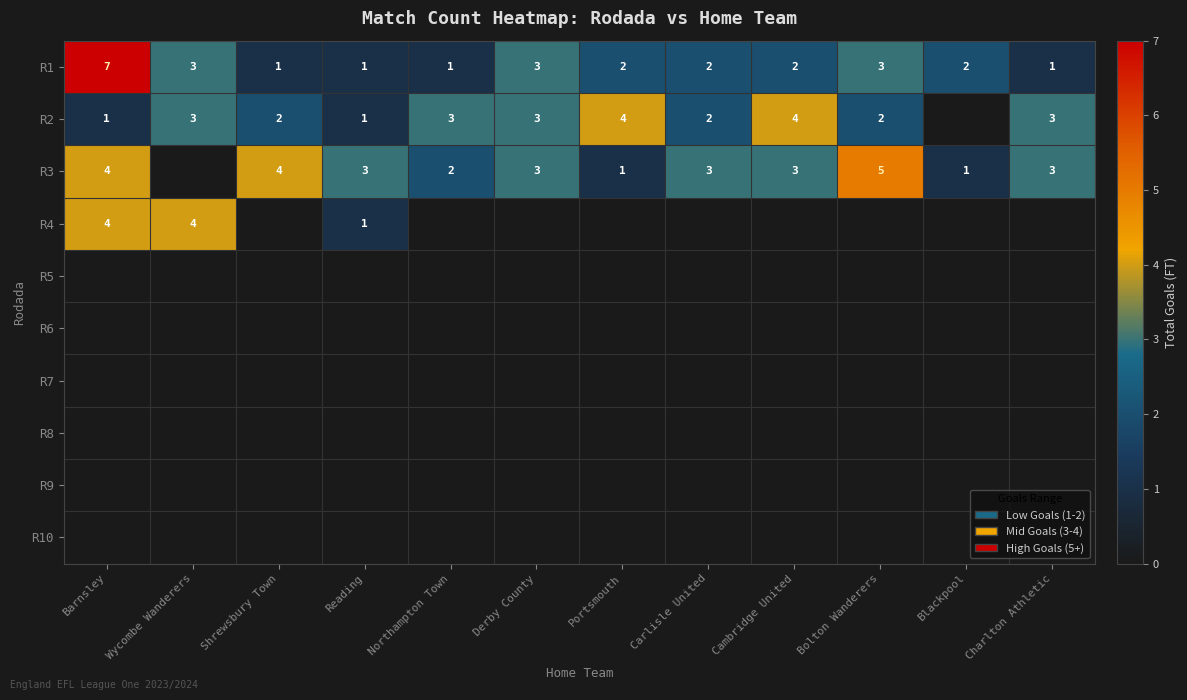

The value of R4 at Reading is 1. True or false?

True